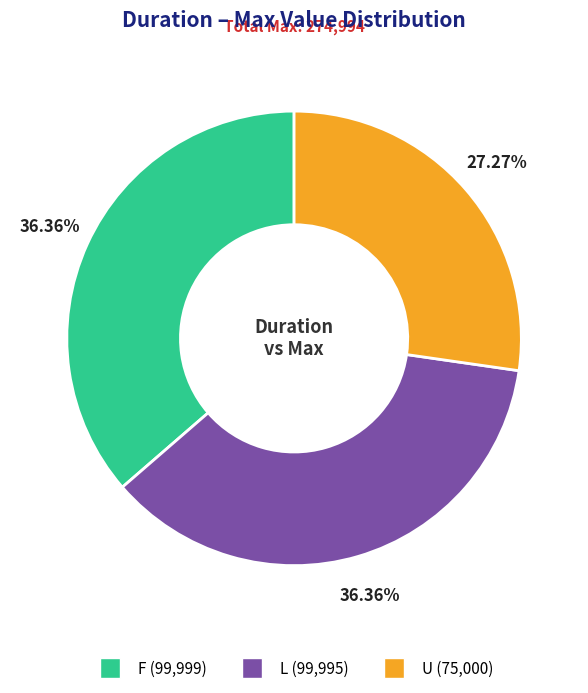

Is there any slice that represents more than half of the pie?

No